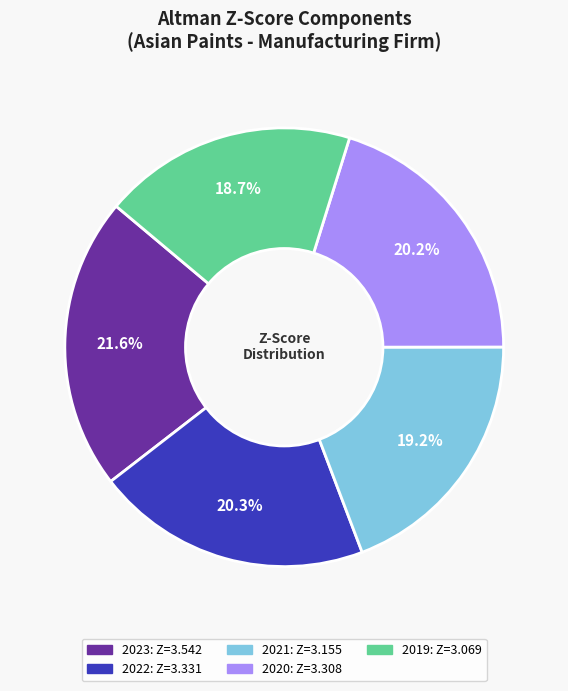

Do 2023 and 2019 together represent more than half of the pie?

No